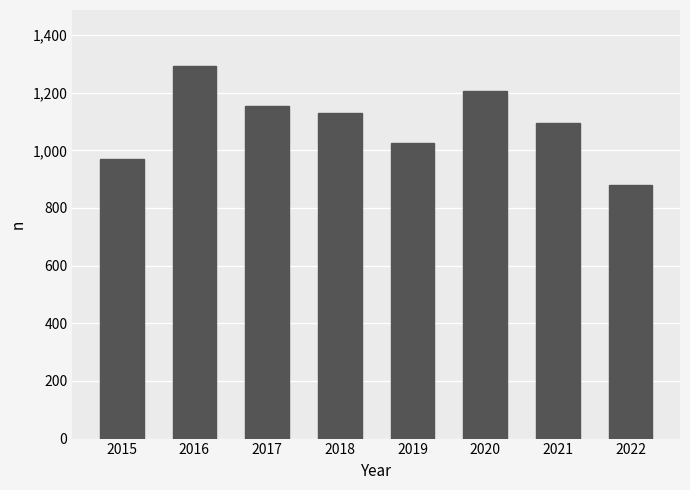

List the labels in order of value, largest first.

2016, 2020, 2017, 2018, 2021, 2019, 2015, 2022